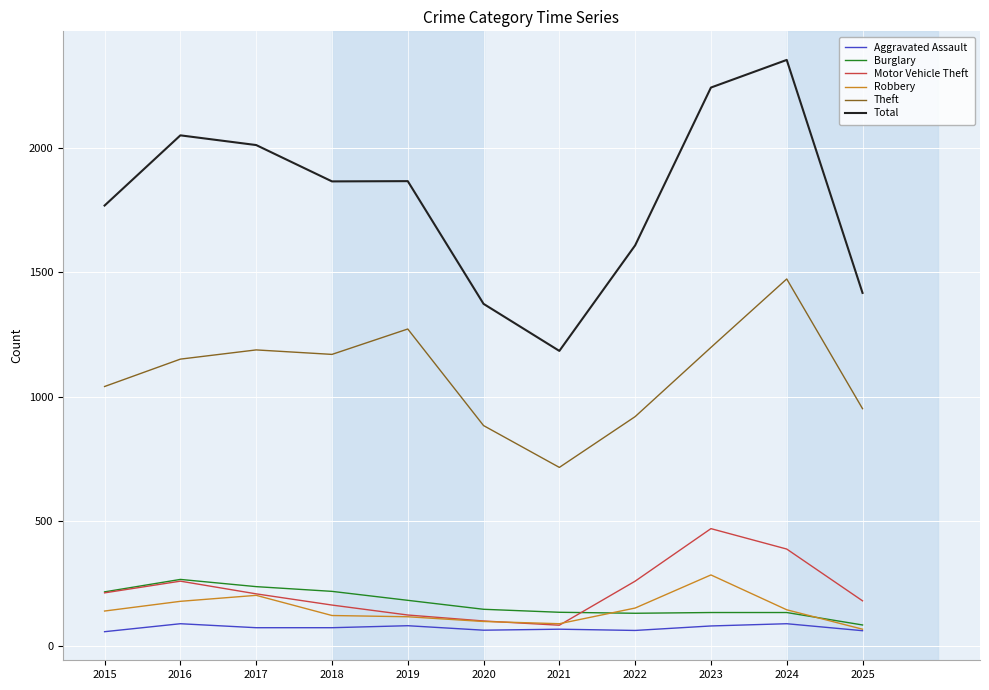

At which category does Motor Vehicle Theft reach its first local peak?

2016